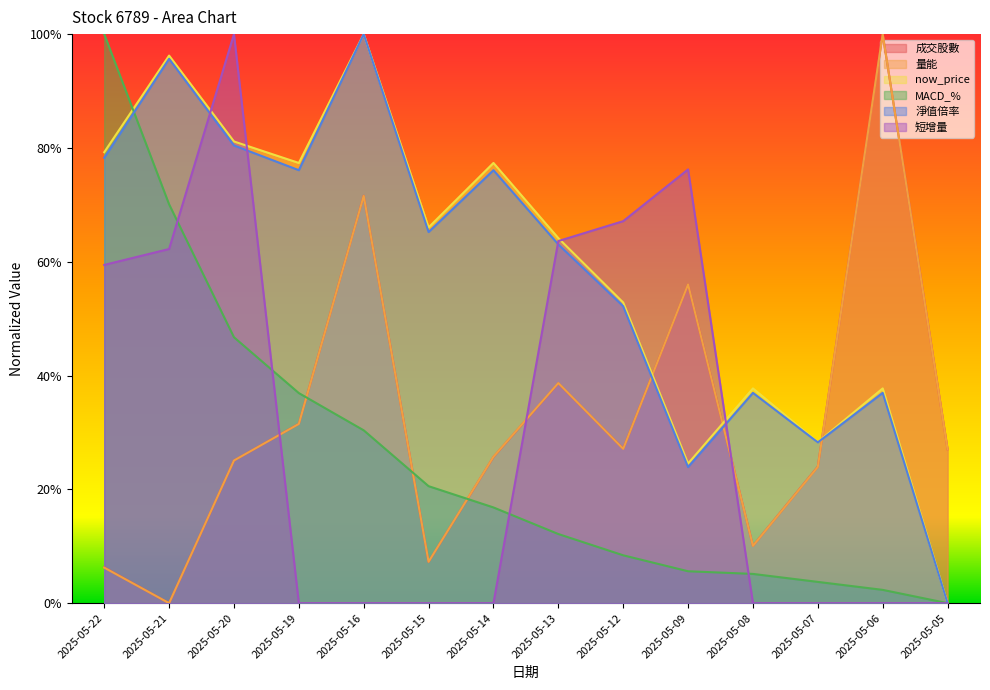

True or false: 淨值倍率 has a value of 0.8 at 2025-05-19.

True